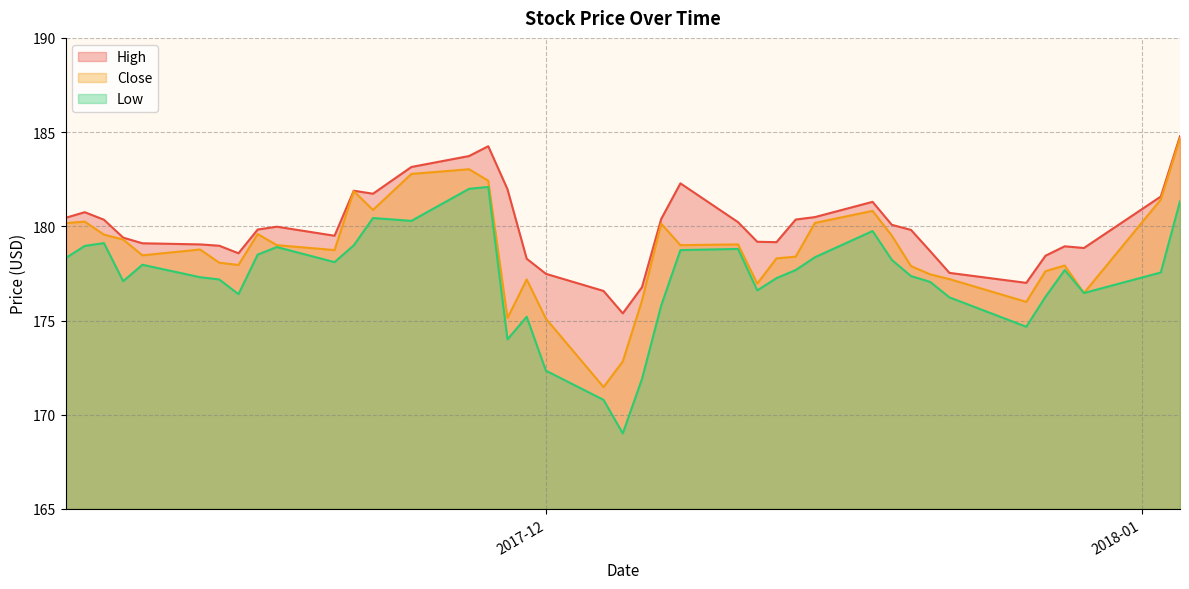

Count the number of categories in the chart.

40